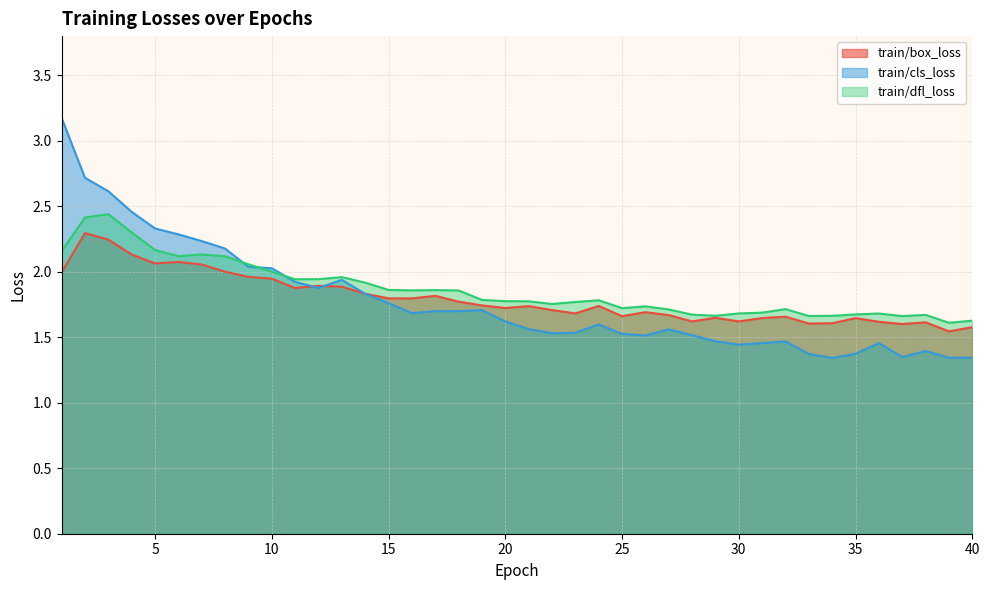

How many lines are shown in the chart?

3